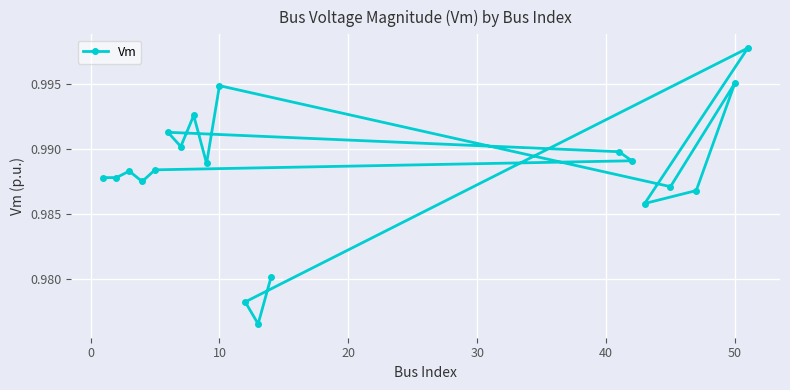

What is the value of the 19th point from the left?

1.0